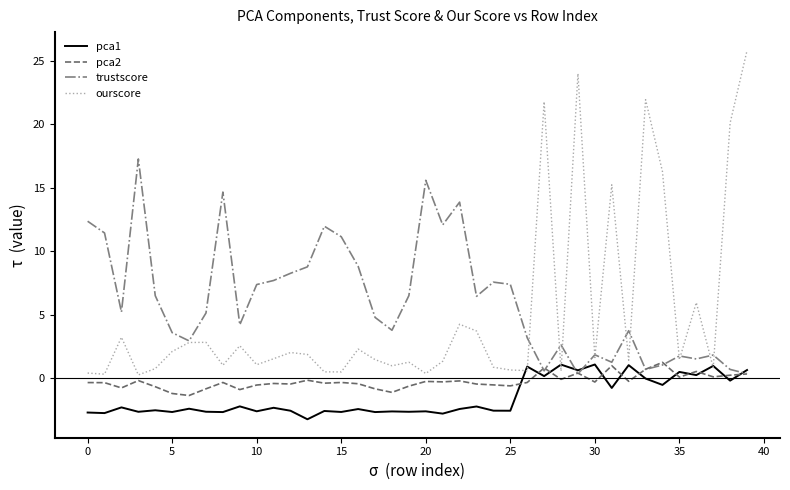

Which series has the largest range (max minus min)?

ourscore